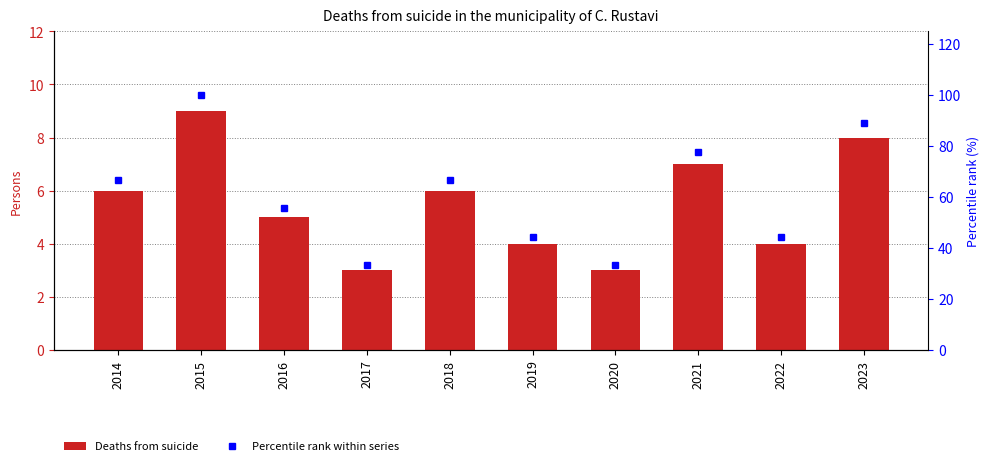

What is the value of the Deaths from suicide bar at the 5th from the left?

6.0